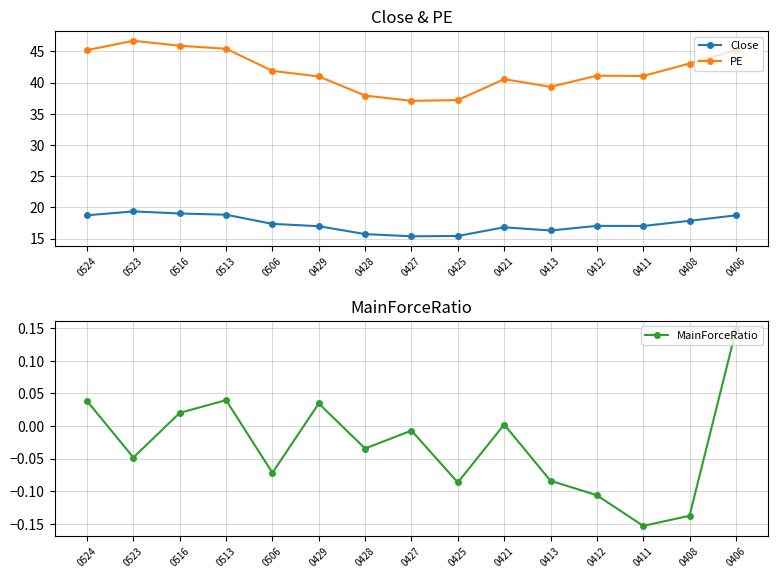

At which category is the sum across all series the highest?

0523